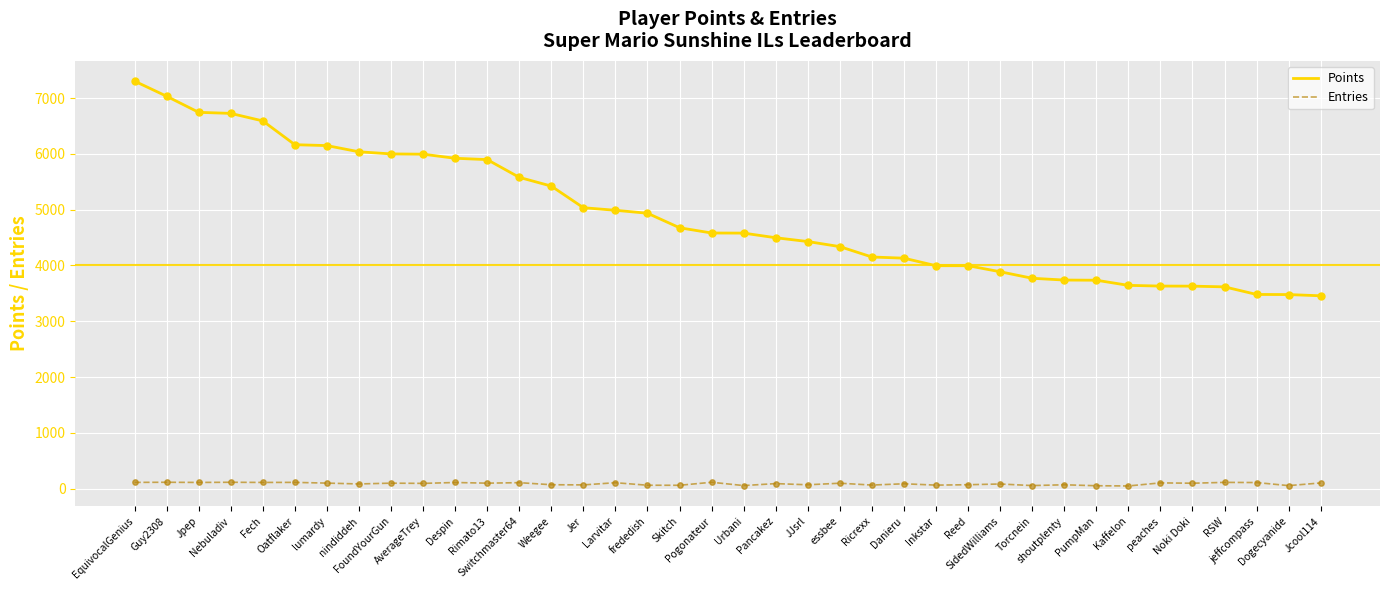

Is the value of Points at Inkstar greater than the value of Entries at Weegee?

Yes